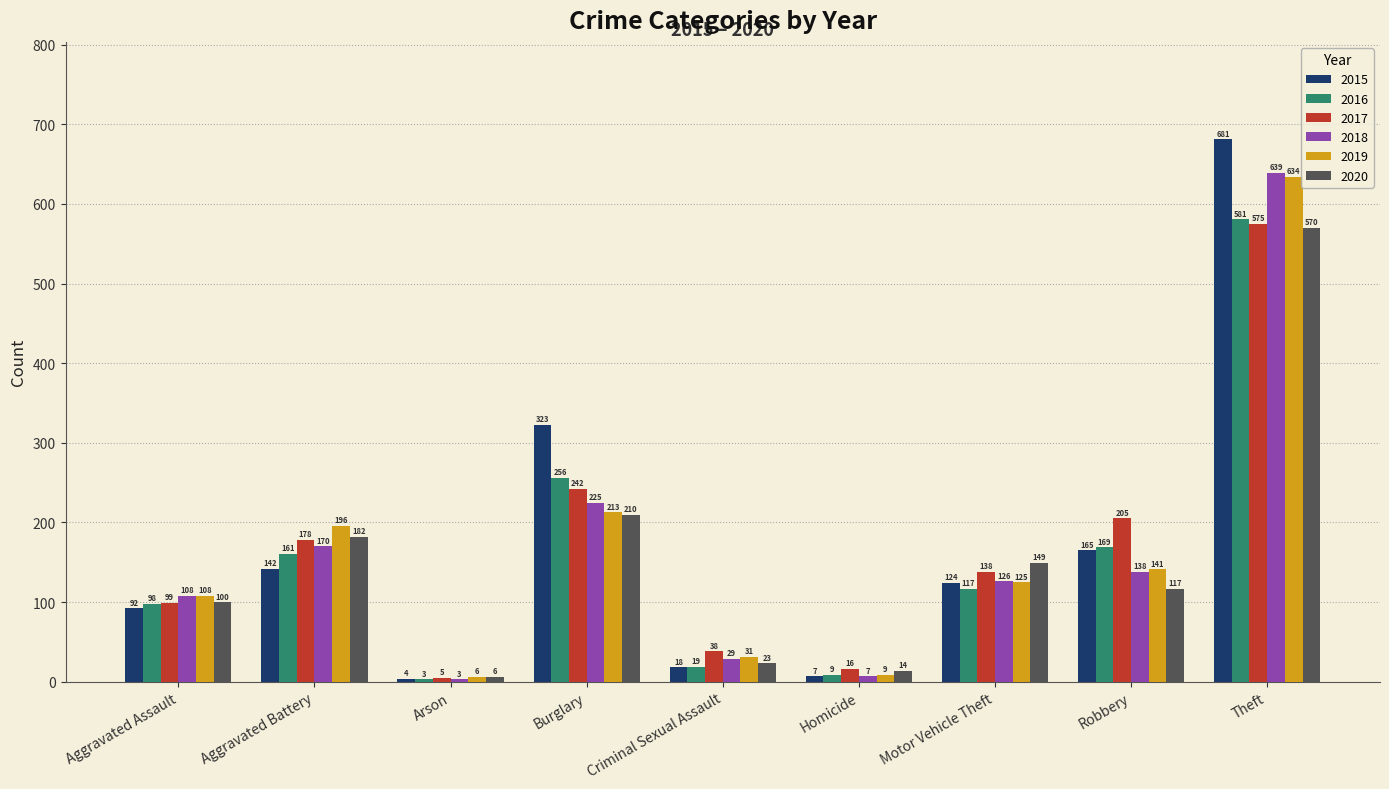

At which label does 2018 first exceed 126?

Aggravated Battery